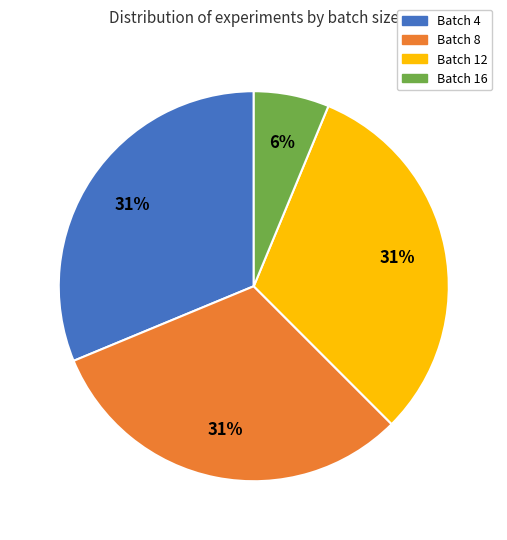

How many slices are in this pie chart?

4